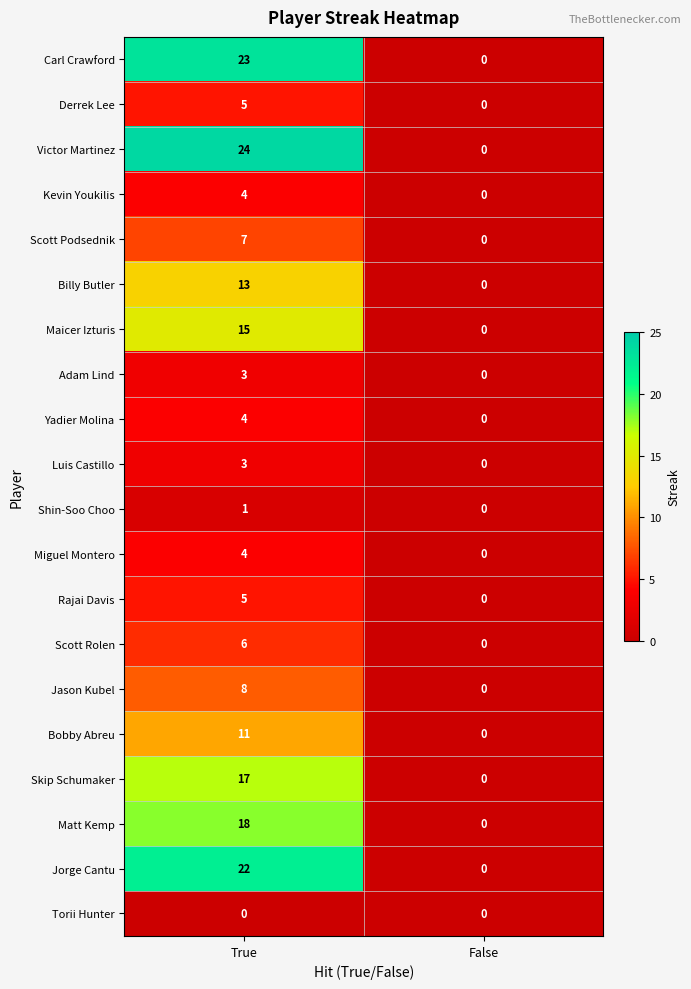

At which label does Shin-Soo Choo reach its minimum?

False